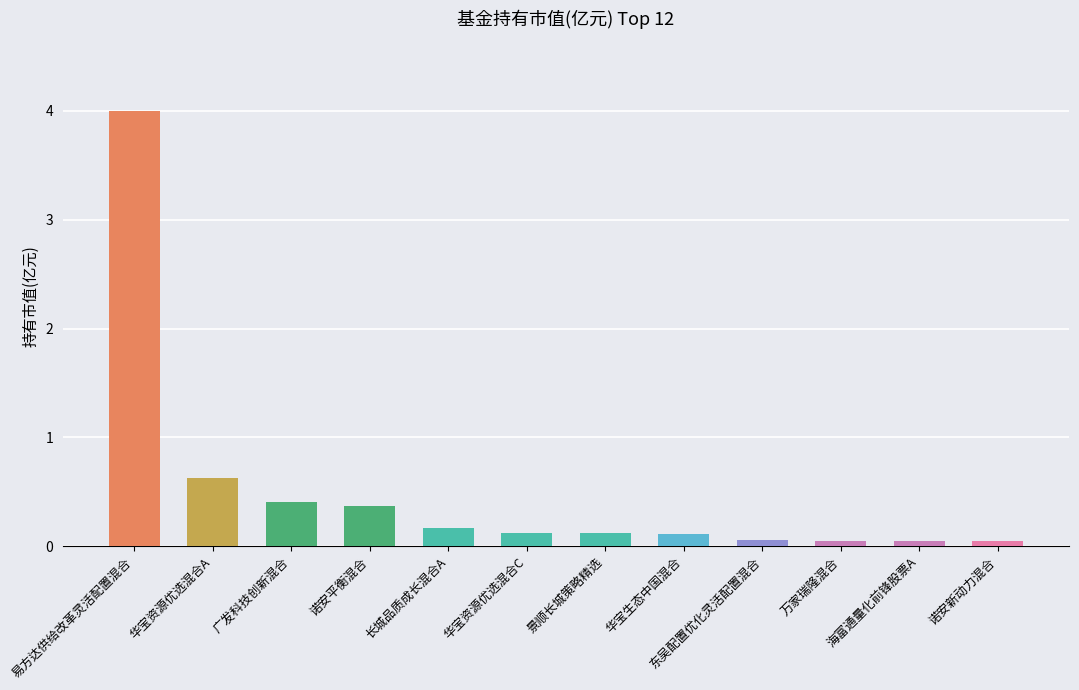

What is the label of the 5th bar from the right?

华宝生态中国混合